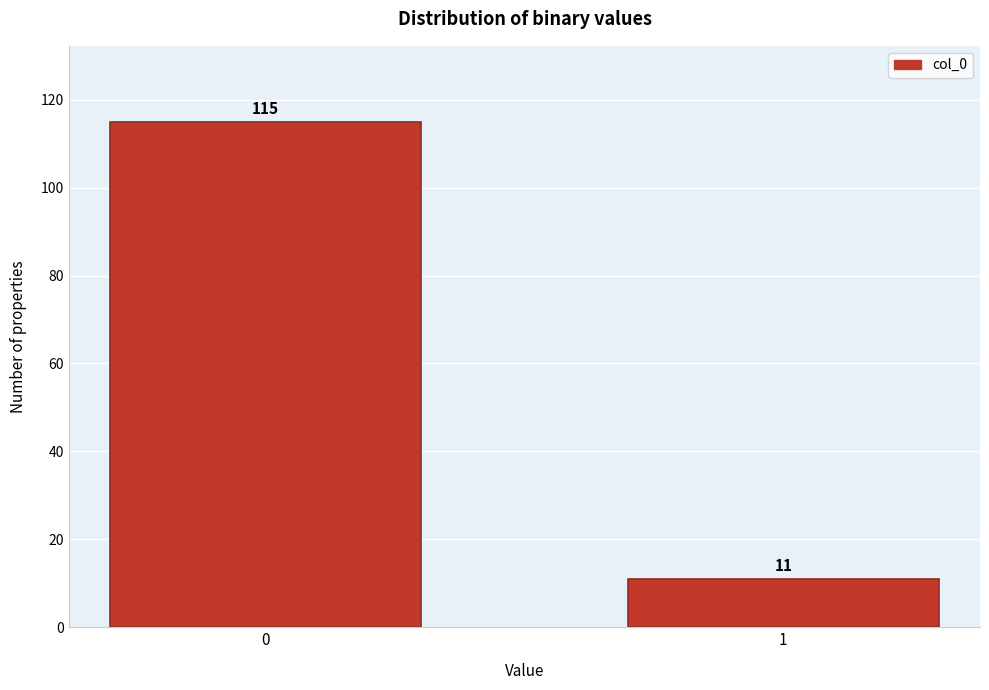

Reading left to right, transcribe all the data shown in this chart.

0=115	1=11